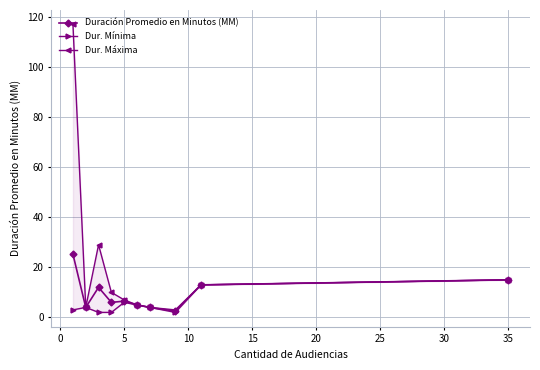

How many values in the Dur. Máxima series are below 10?

5